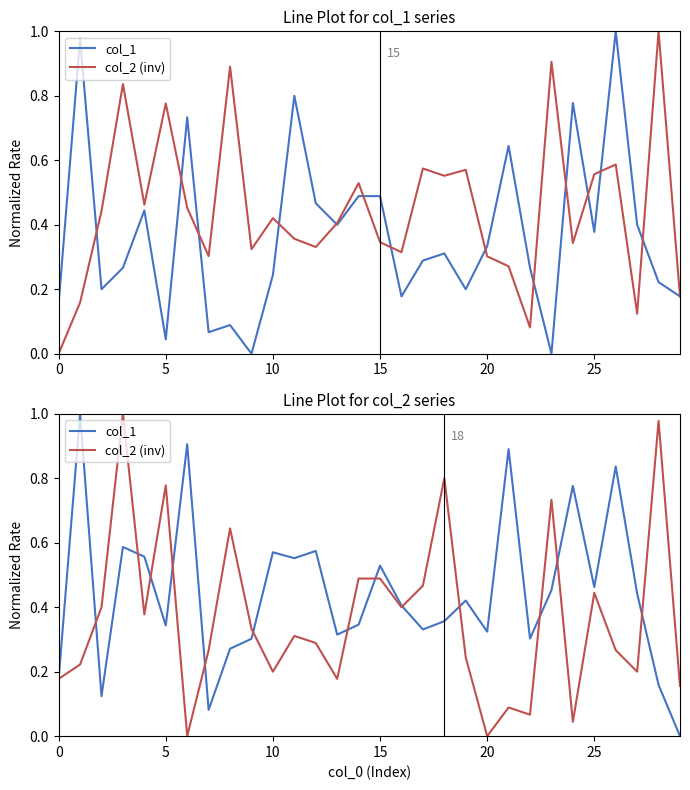

What is the difference between the maximum and second lowest values in the col_1 series?

0.9